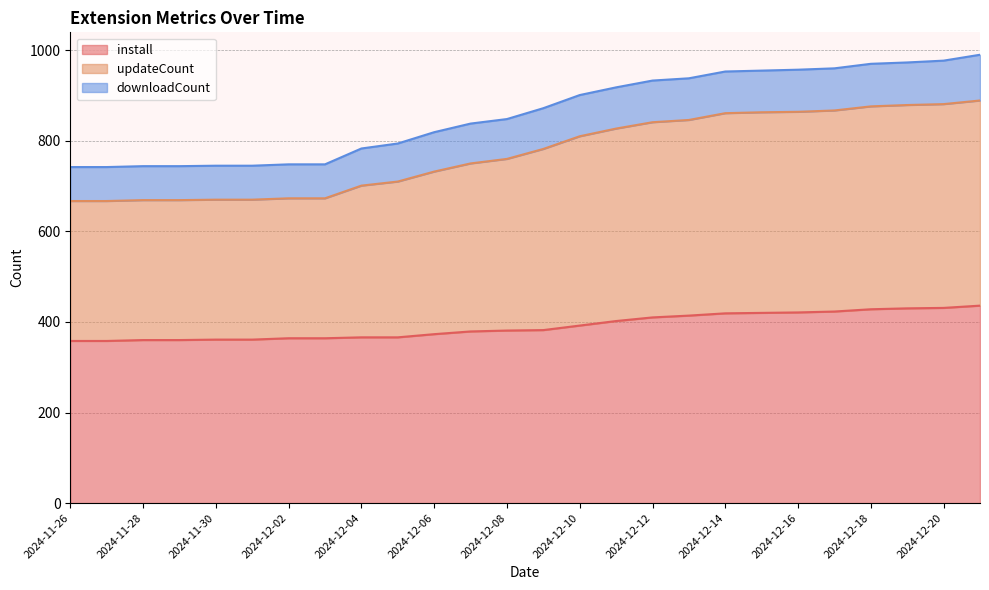

What is the label of the 9th point from the right?

2024-12-13